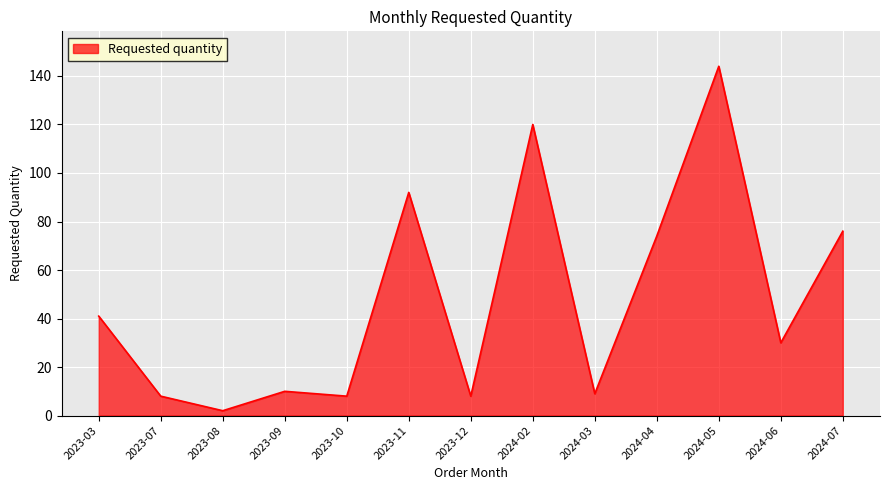

What value does the data have at 2024-02, to the nearest 50?

100